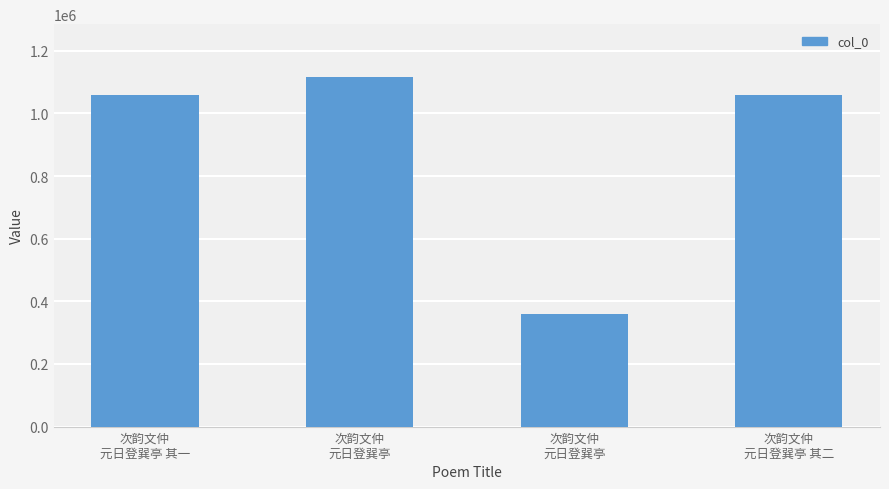

True or false: the data shows 219398 at 次韵文仲
元日登巽亭 其二.

False